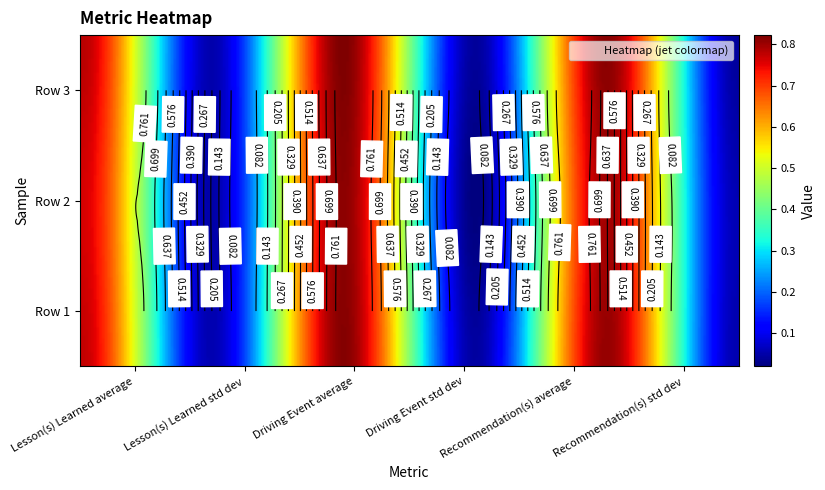

At which category is the sum across all series the highest?

Driving Event average